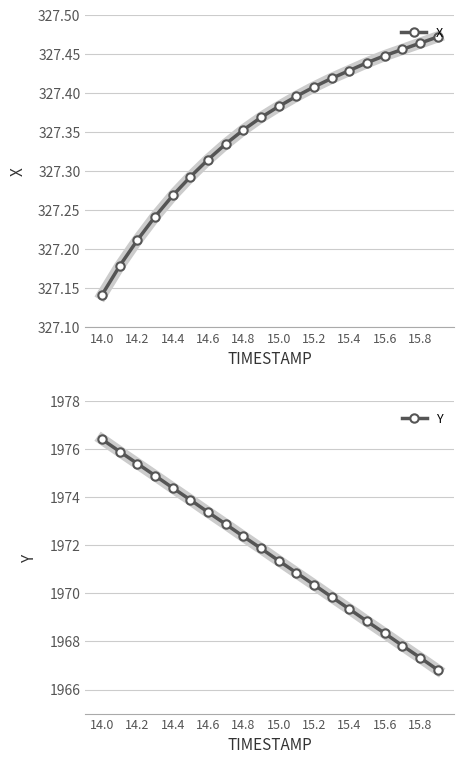

True or false: Y and X cross at least once.

False